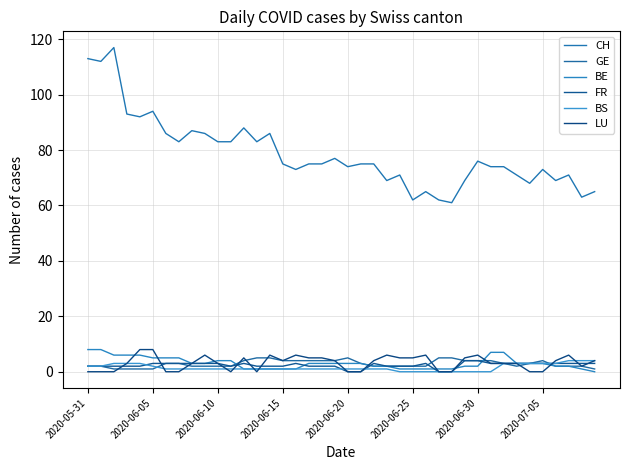

True or false: BE and CH intersect in this chart.

False